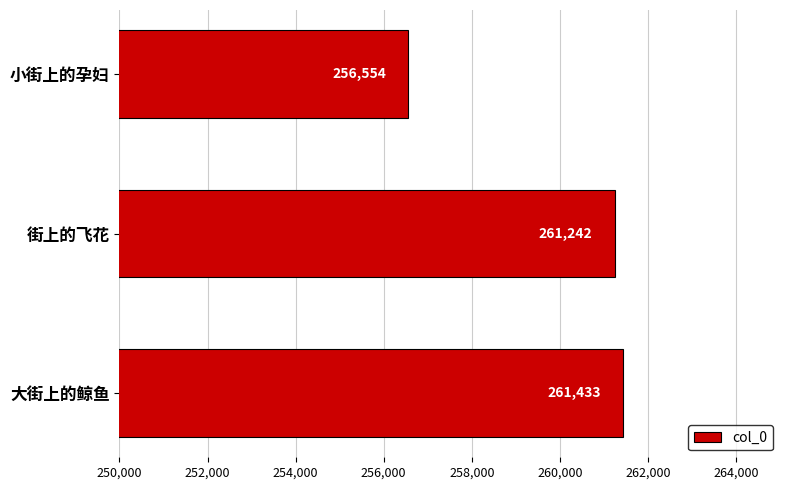

Where is the data nearest to the value 258993?

街上的飞花